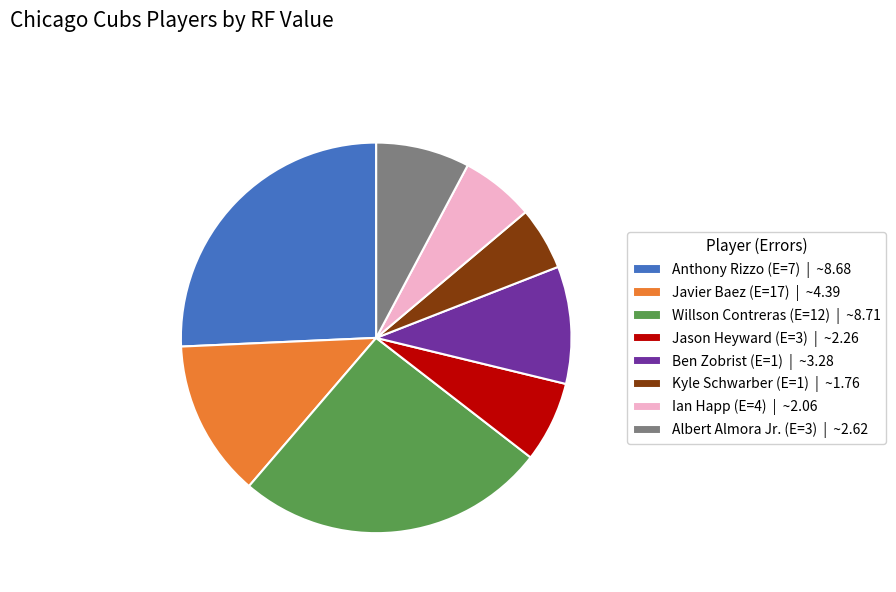

How many segments does this pie chart have?

8